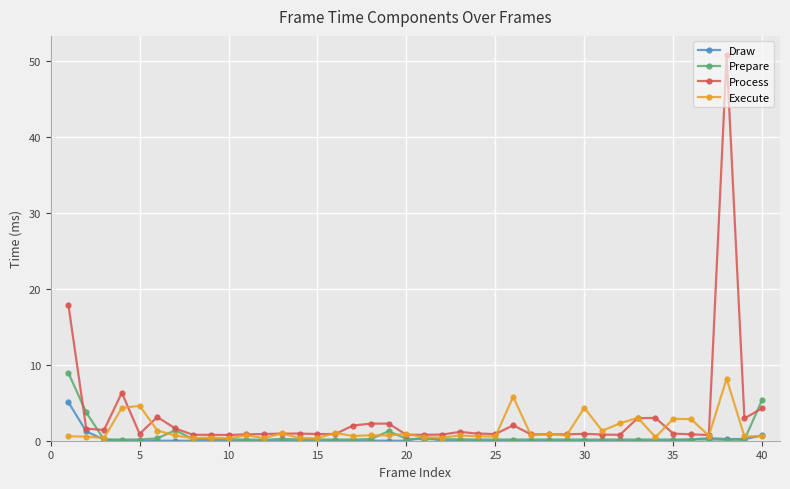

Which series has the largest range (max minus min)?

Process